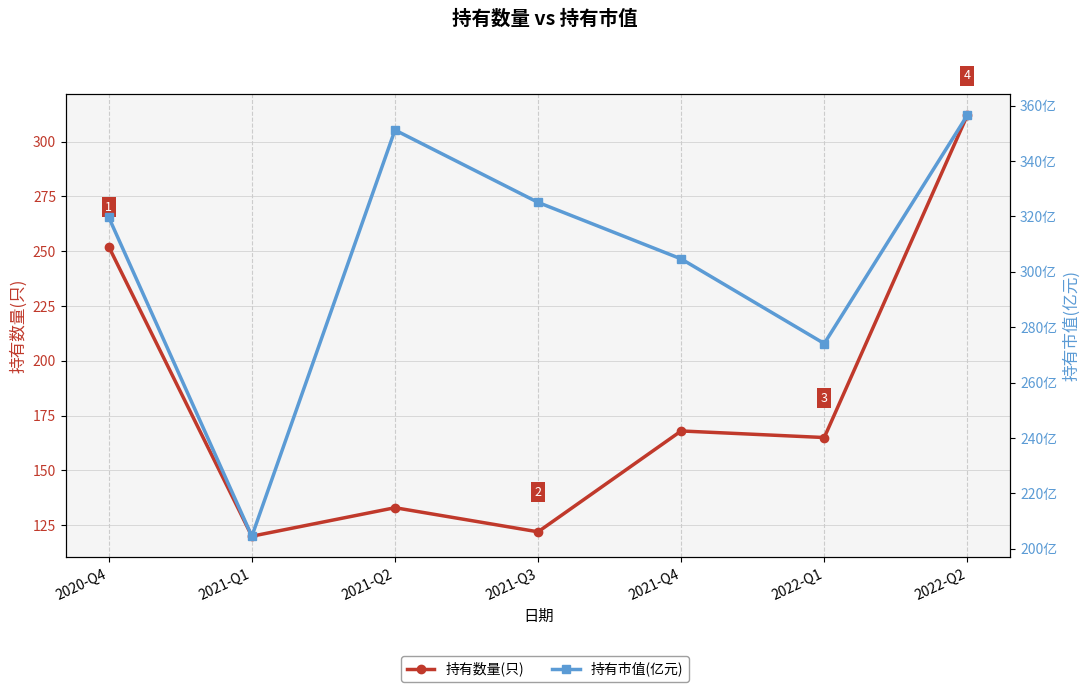

The 持有数量(只) series shows 122.0 at 2021-Q3. True or false?

True